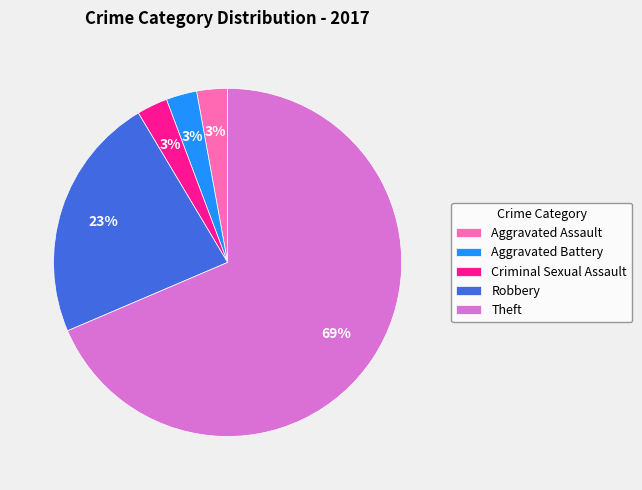

Which category has the biggest portion of the pie?

Theft